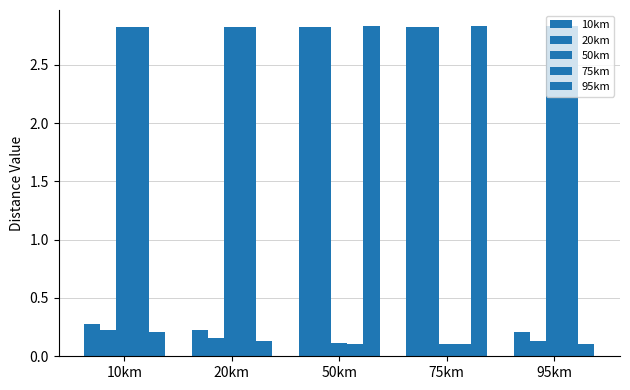

Between 10km and 75km, which is larger?

75km